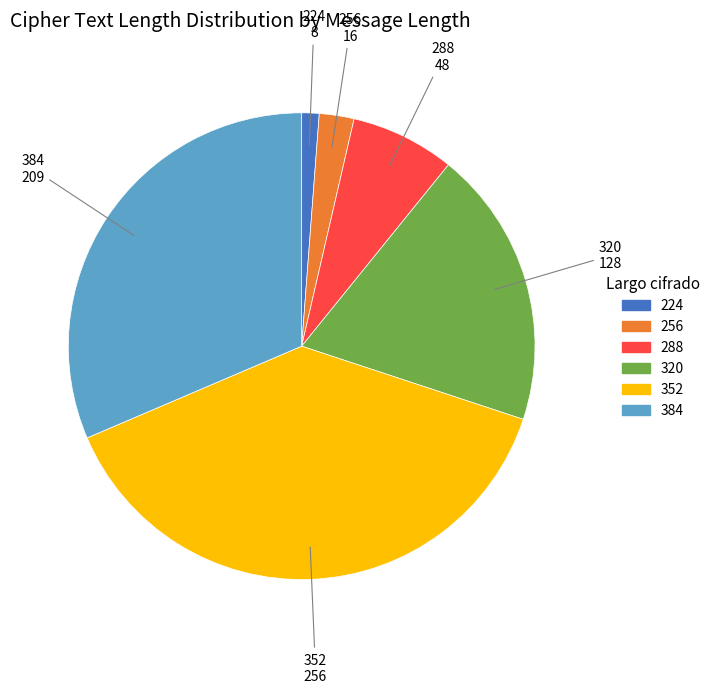

The 288 slice represents 1% of the pie. True or false?

False